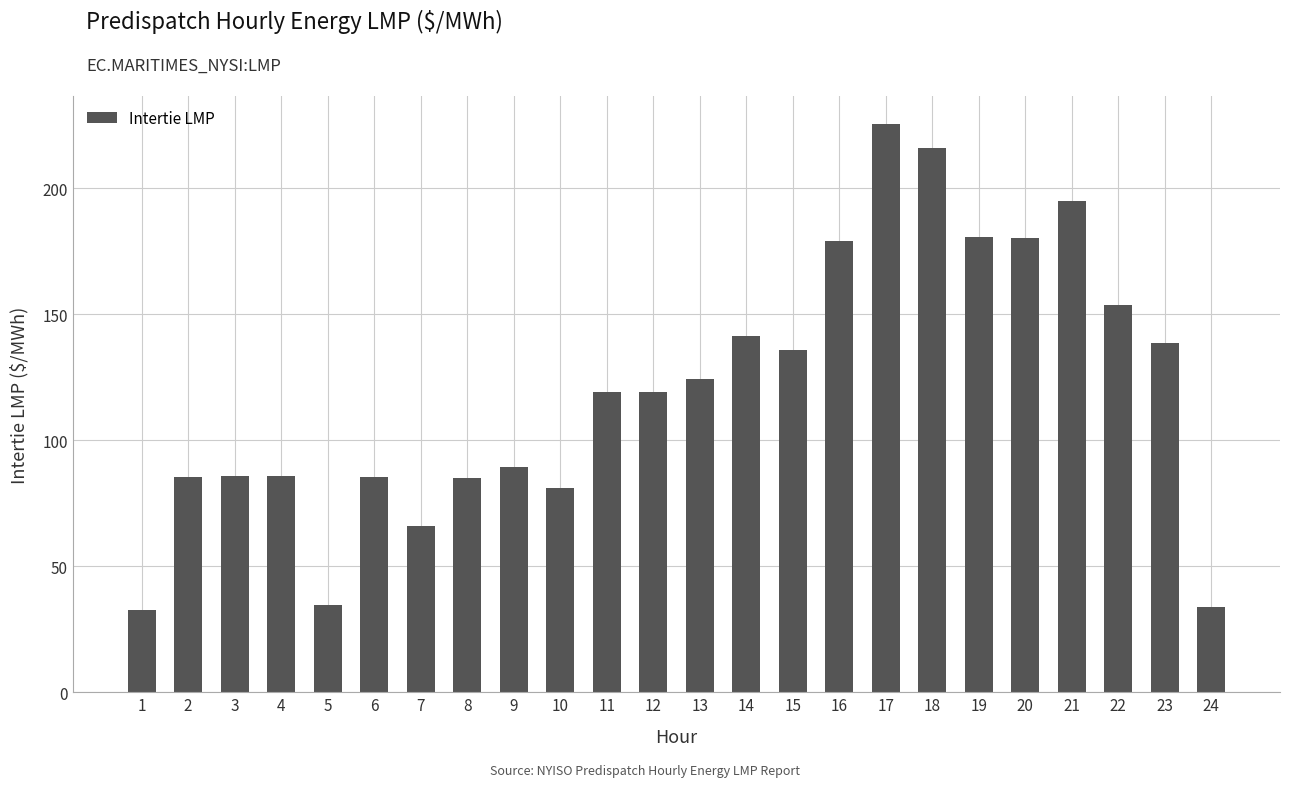

Approximately how many times larger is the value at 23 compared to 14?

1.0